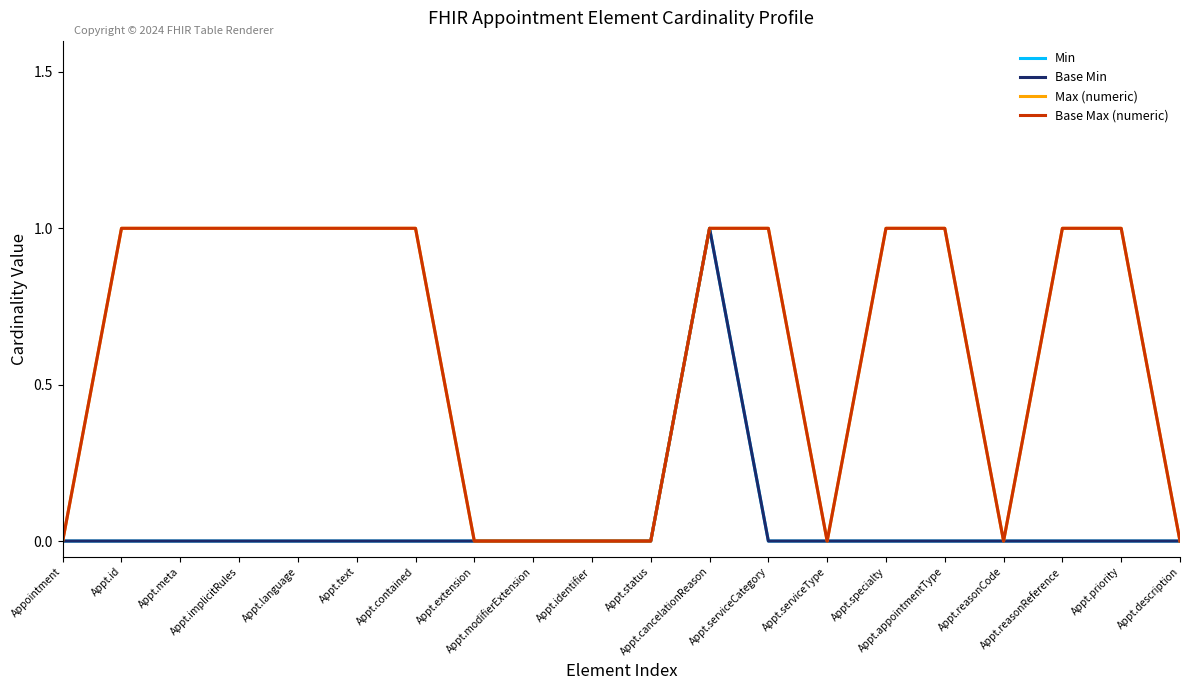

True or false: Min and Base Max (numeric) cross at least once.

False